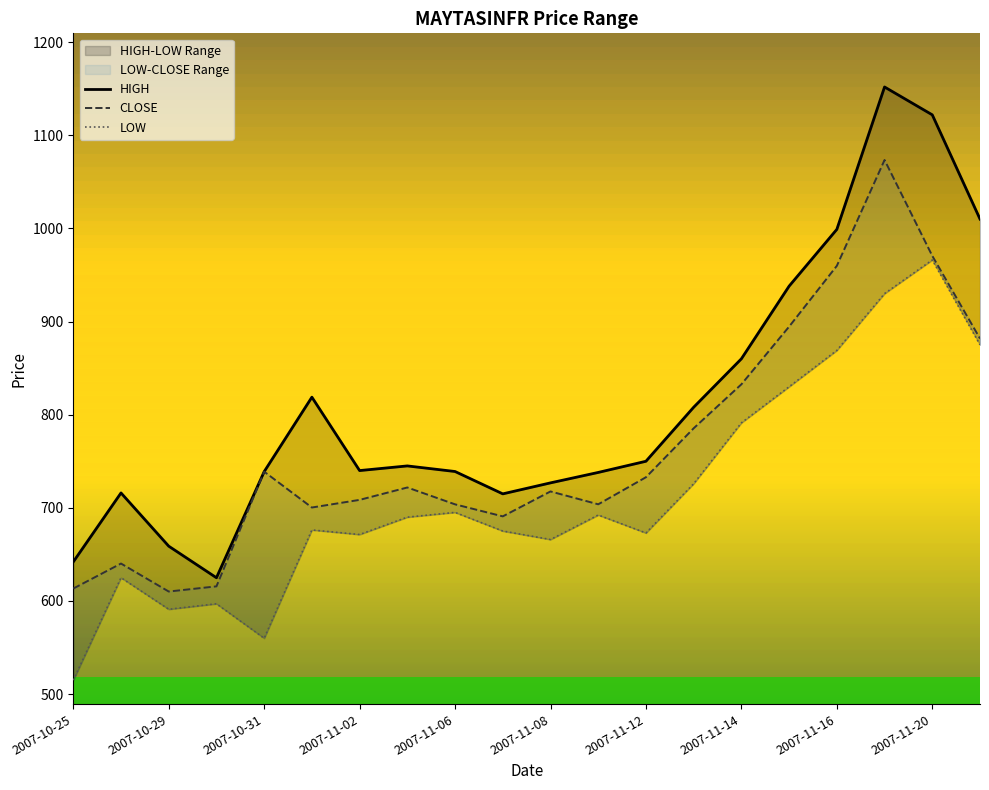

At how many categories does at least one series exceed 620?

20